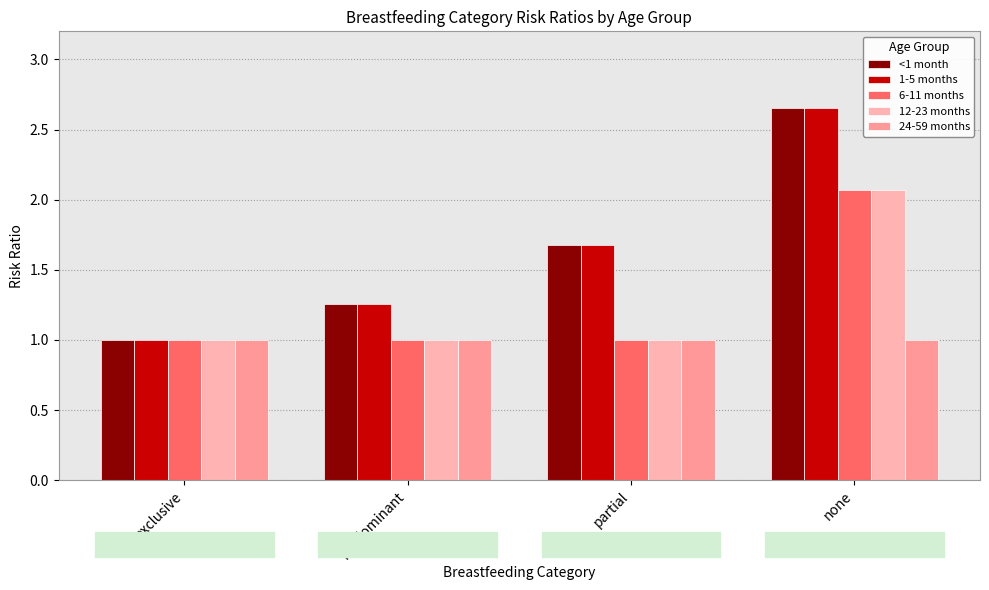

Reading right to left, extract all data points from this chart.

<1 month: none=2.6	partial=1.7	predominant=1.3	exclusive=1.0
1-5 months: none=2.6	partial=1.7	predominant=1.3	exclusive=1.0
6-11 months: none=2.1	partial=1.0	predominant=1.0	exclusive=1.0
12-23 months: none=2.1	partial=1.0	predominant=1.0	exclusive=1.0
24-59 months: none=1.0	partial=1.0	predominant=1.0	exclusive=1.0